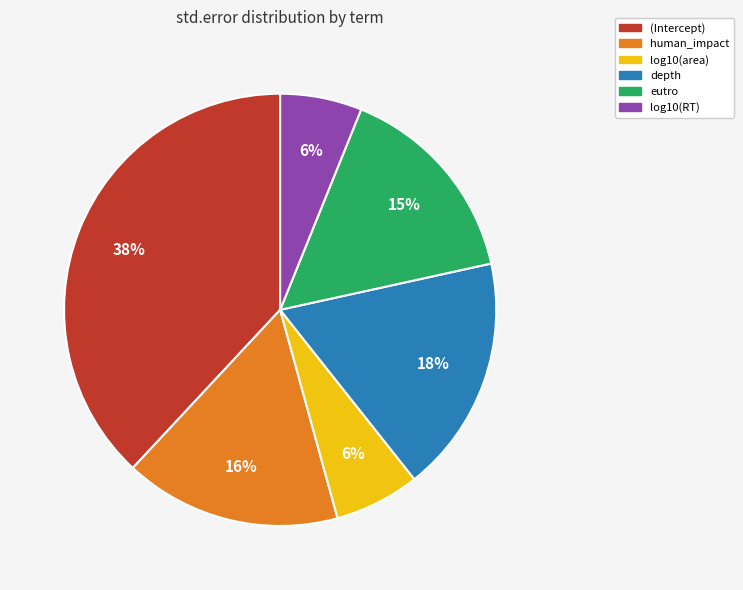

Is it true that log10(RT) is 6% of the pie?

True